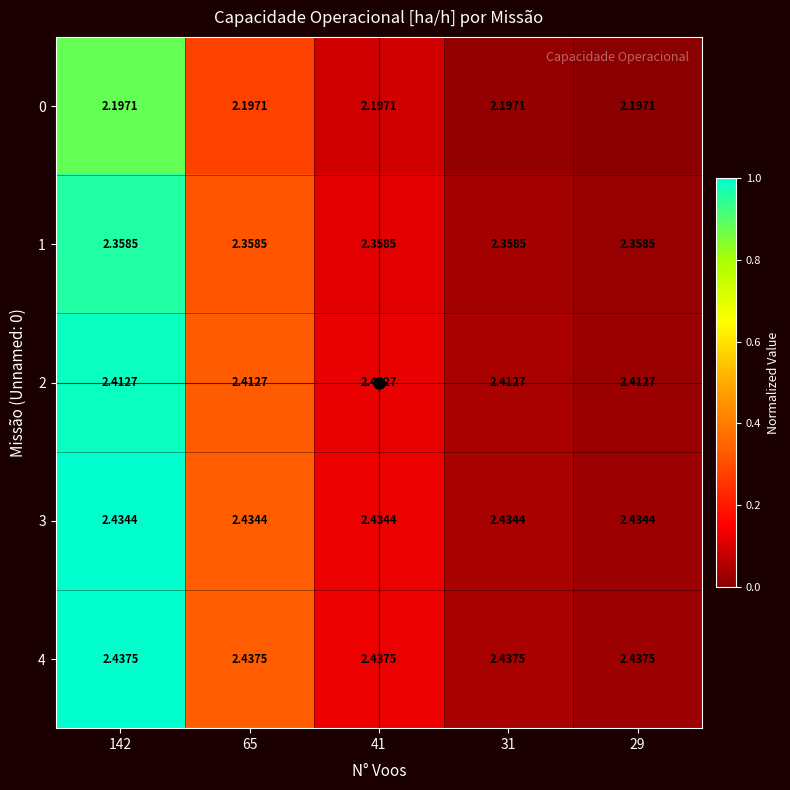

Is the value of 4 at 29 greater than the value of 1 at 31?

Yes